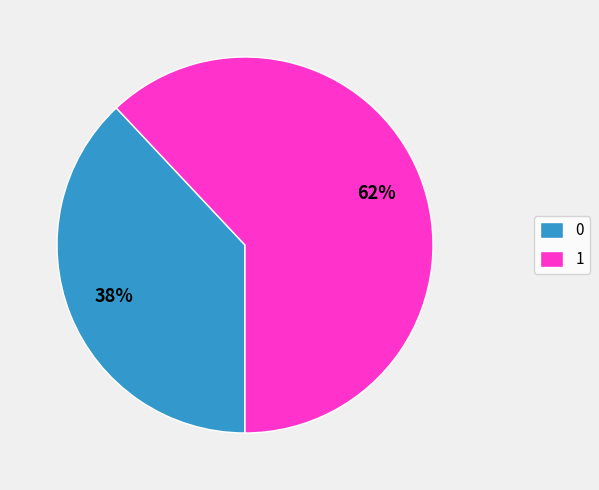

Is 1 the majority of the pie?

Yes